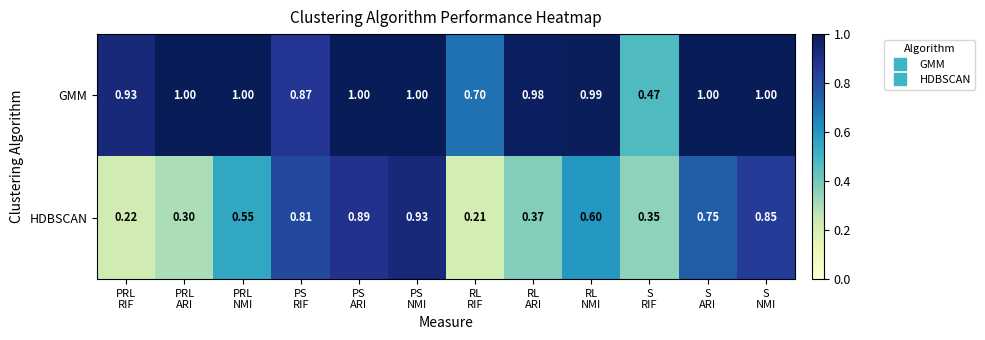

Which series has the largest range (max minus min)?

HDBSCAN